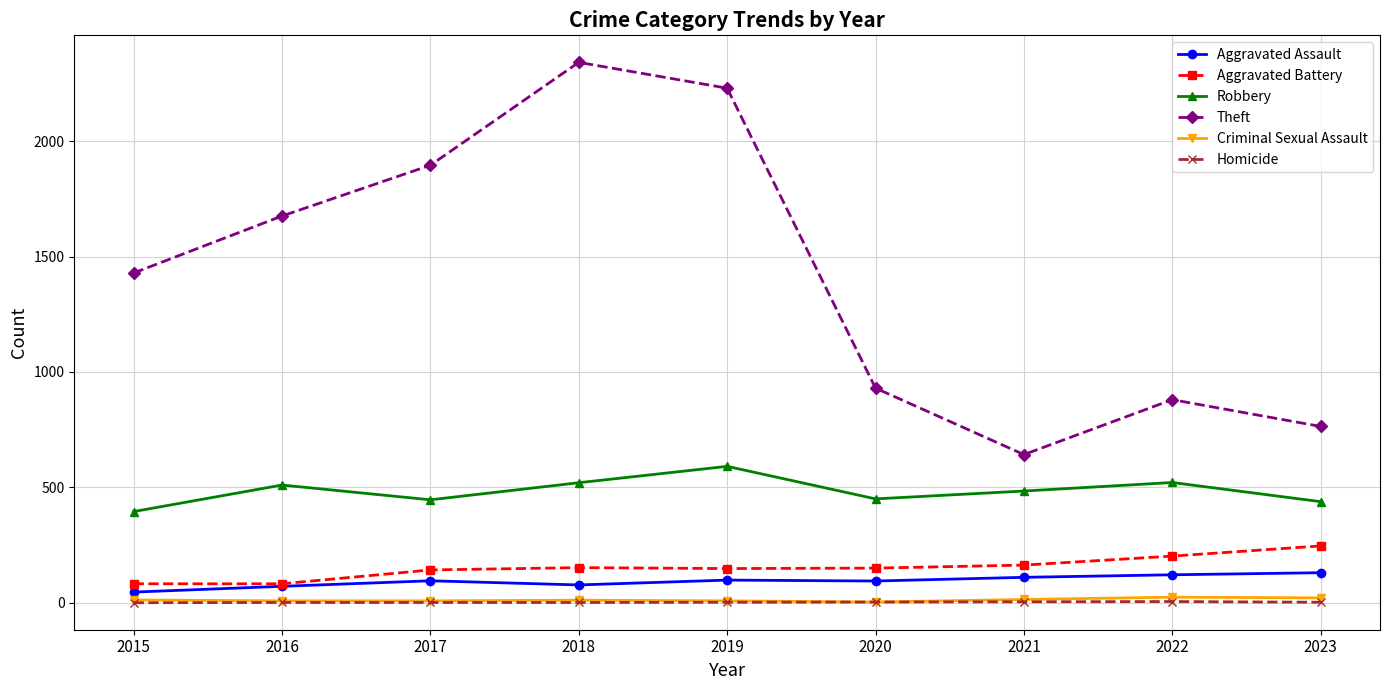

True or false: Criminal Sexual Assault and Aggravated Battery intersect in this chart.

False